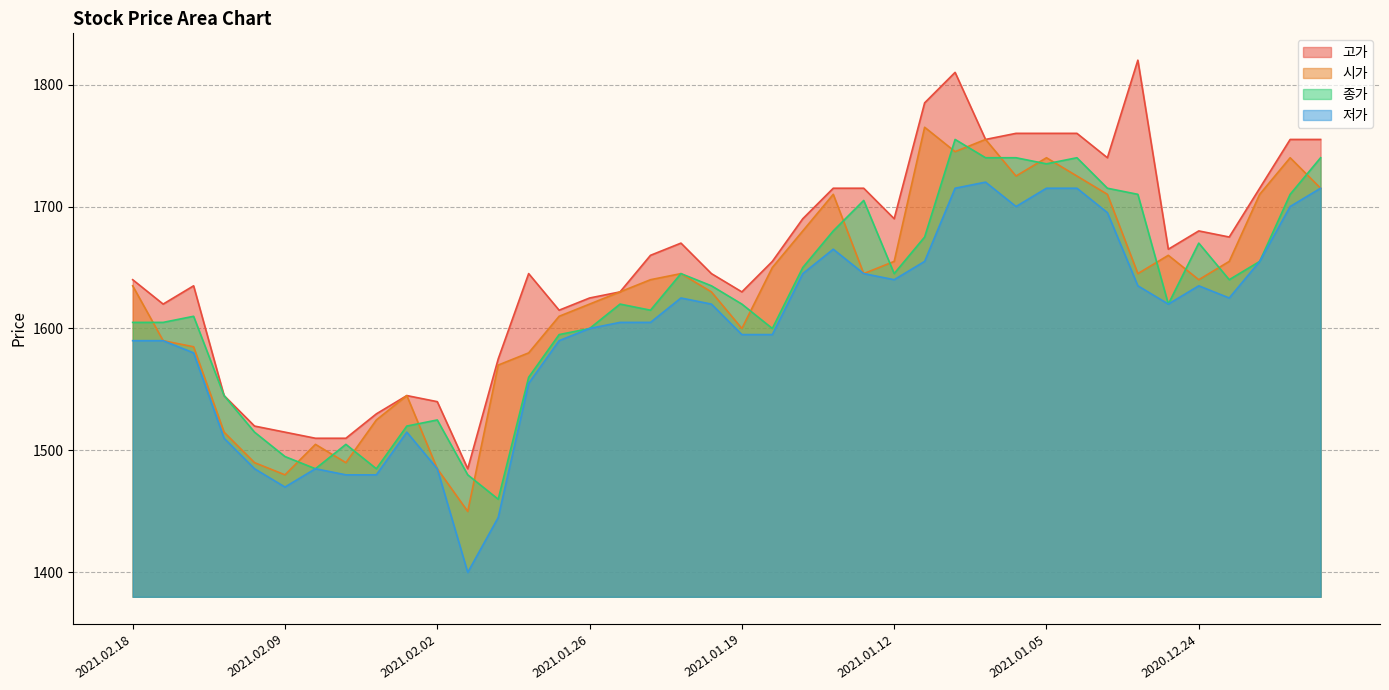

Reading left to right, extract all data points from this chart.

고가: 1640	1620	1635	1545	1520	1515	1510	1510	1530	1545	1540	1485	1575	1645	1615	1625	1630	1660	1670	1645	1630	1655	1690	1715	1715	1690	1785	1810	1755	1760	1760	1760	1740	1820	1665	1680	1675	1715	1755	1755
시가: 1635	1590	1585	1515	1490	1480	1505	1490	1525	1545	1485	1450	1570	1580	1610	1620	1630	1640	1645	1630	1600	1650	1680	1710	1645	1655	1765	1745	1755	1725	1740	1725	1710	1645	1660	1640	1655	1710	1740	1715
종가: 1605	1605	1610	1545	1515	1495	1485	1505	1485	1520	1525	1480	1460	1560	1595	1600	1620	1615	1645	1635	1620	1600	1650	1680	1705	1645	1675	1755	1740	1740	1735	1740	1715	1710	1620	1670	1640	1655	1710	1740
저가: 1590	1590	1580	1510	1485	1470	1485	1480	1480	1515	1485	1400	1445	1555	1590	1600	1605	1605	1625	1620	1595	1595	1645	1665	1645	1640	1655	1715	1720	1700	1715	1715	1695	1635	1620	1635	1625	1655	1700	1715